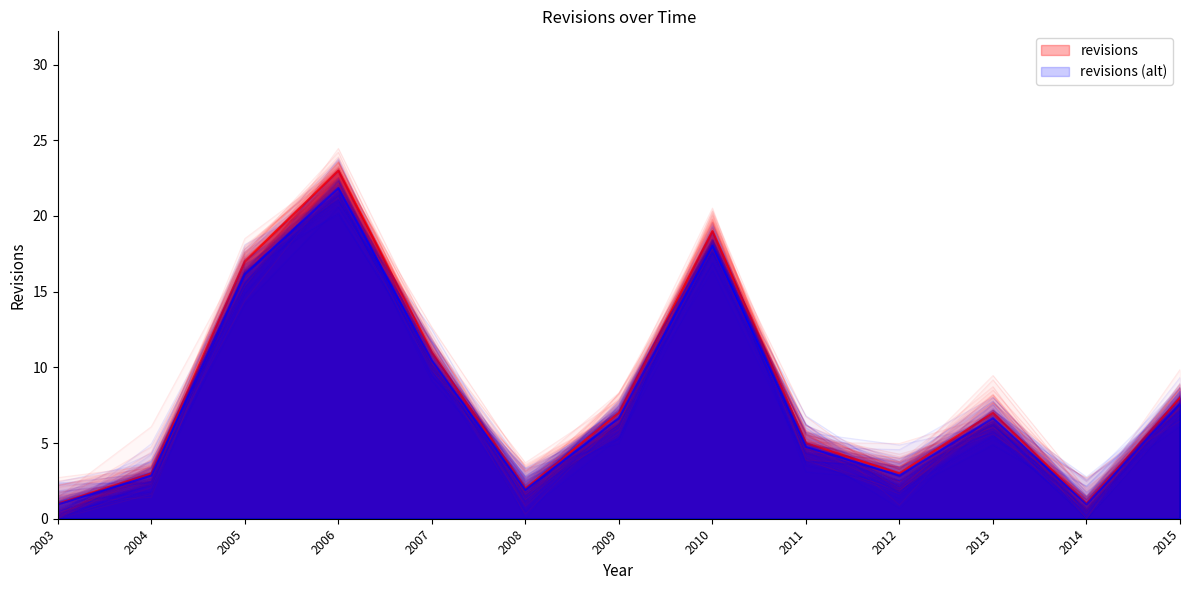

What is the value of the 1st point from the left?

1